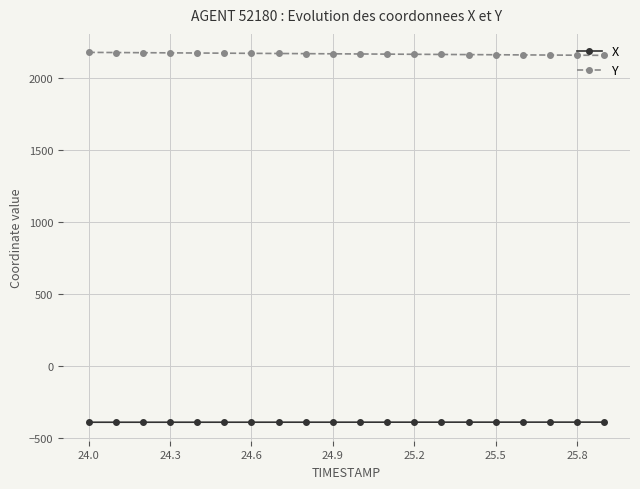

What is the value of the X point at the 4th from the left?

-392.8